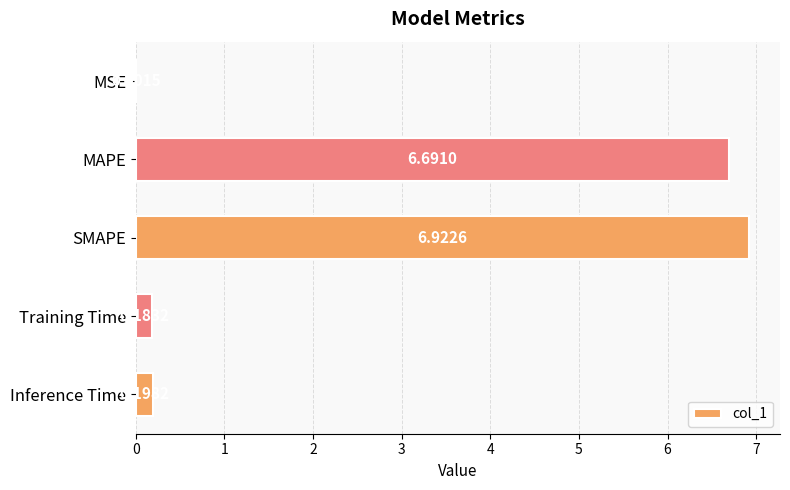

What is the sum of the values at Training Time and MAPE?

6.9